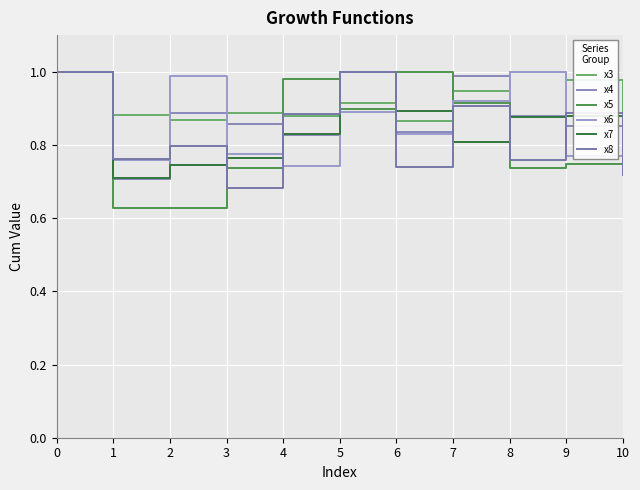

What is the total value across all series at 3?

4.7